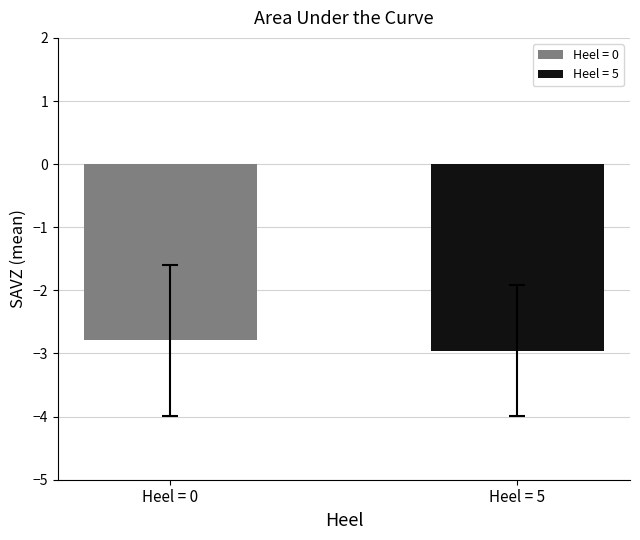

How many distinct data groups are displayed?

2